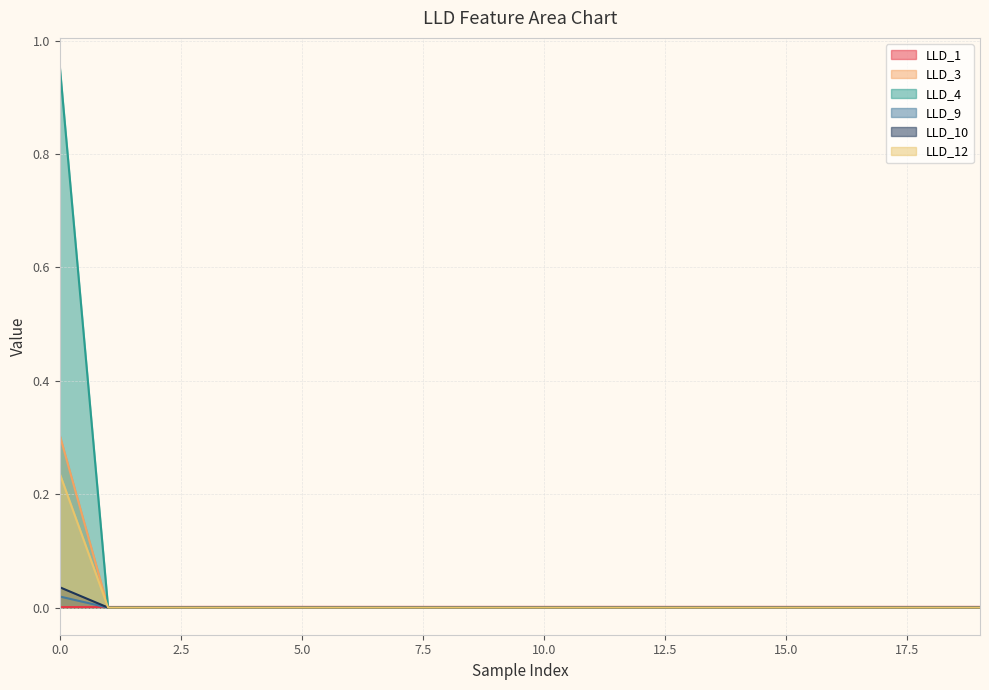

True or false: LLD_9 and LLD_4 intersect in this chart.

False